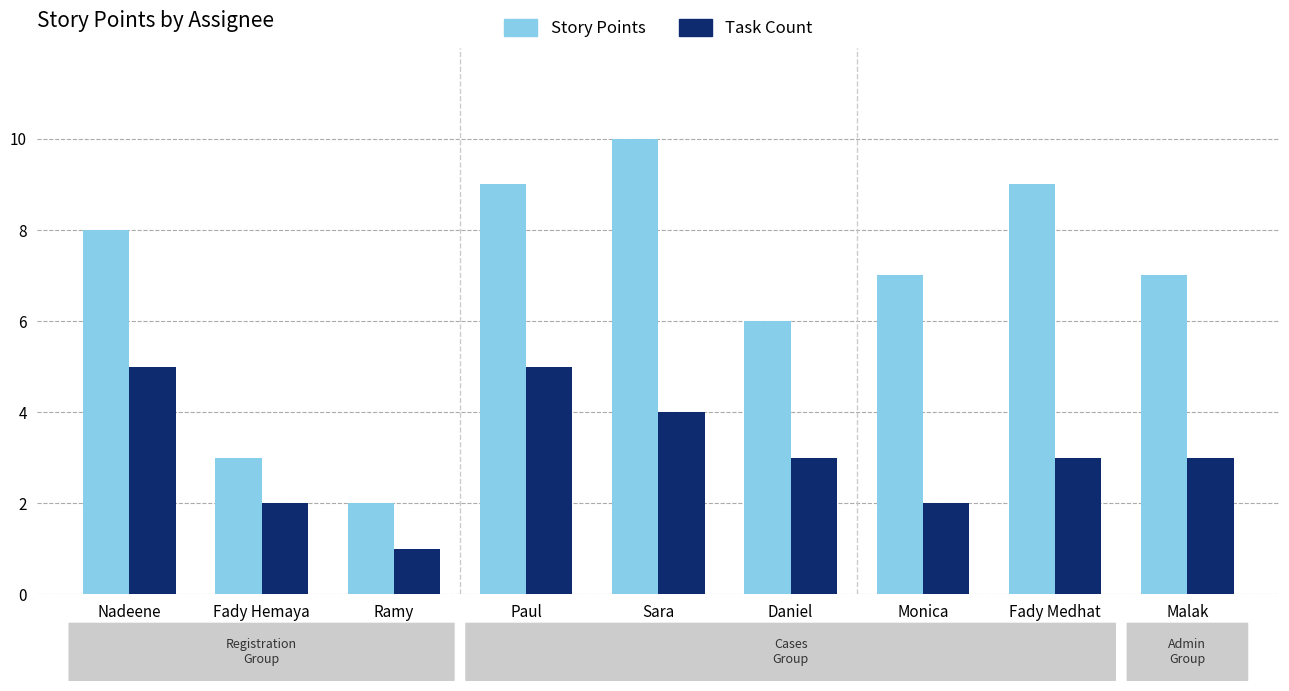

At how many categories does at least one series exceed 4?

7